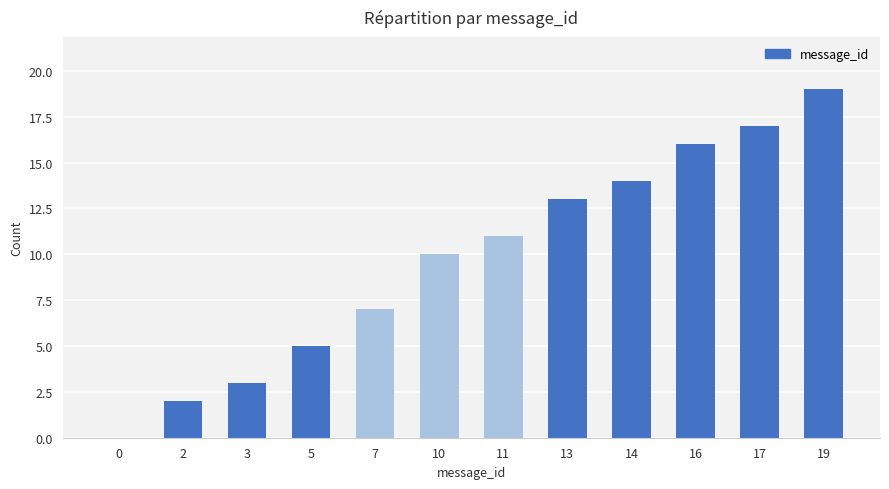

Is it true that the value at 16 is 16?

True